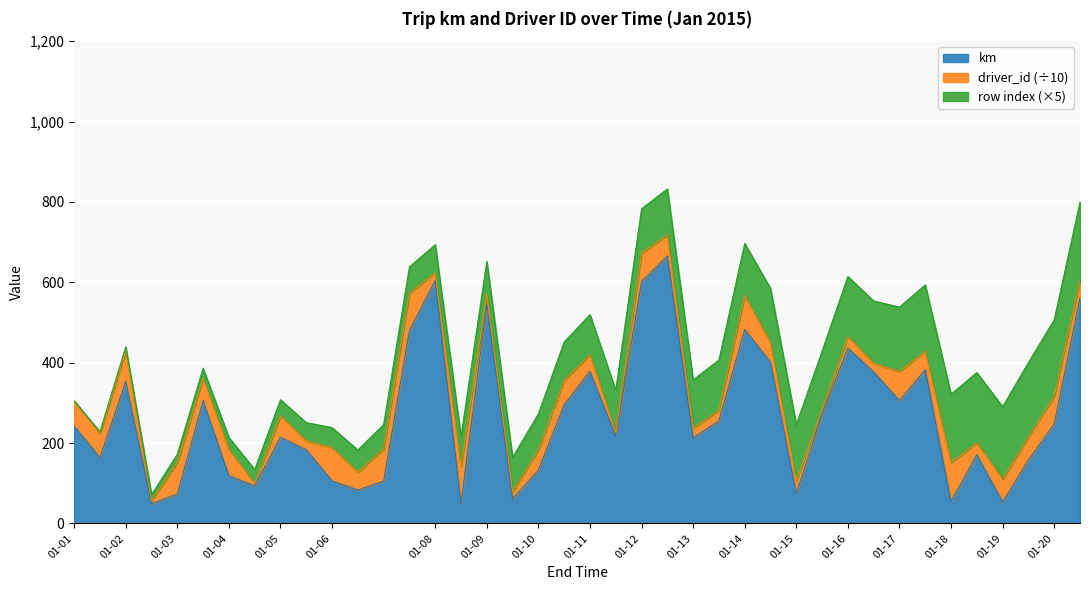

How many interior local valleys (lower than both neighbors) does the data have?

12